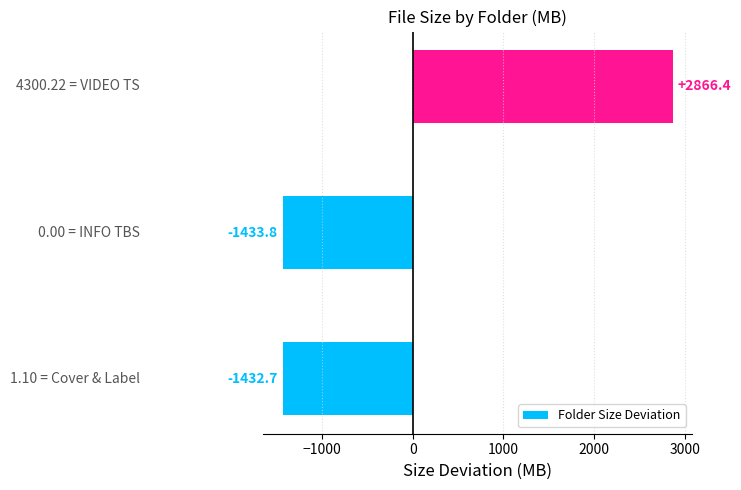

What is the difference between the maximum and minimum values?

4300.2